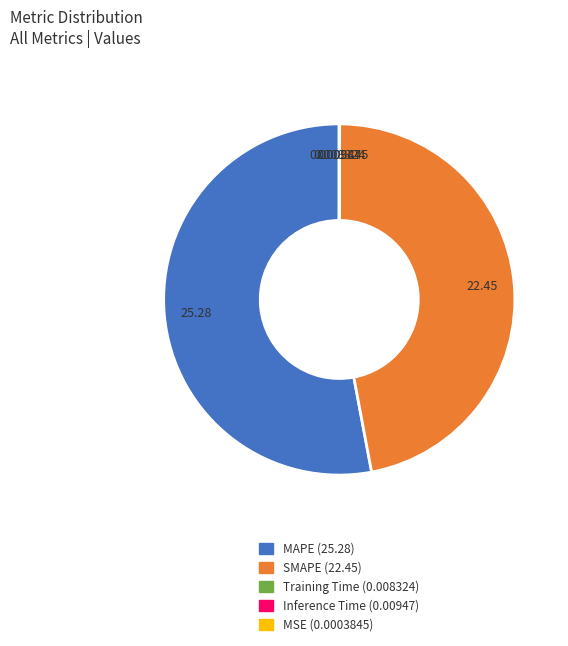

Combined, do SMAPE and MAPE account for over 50%?

Yes